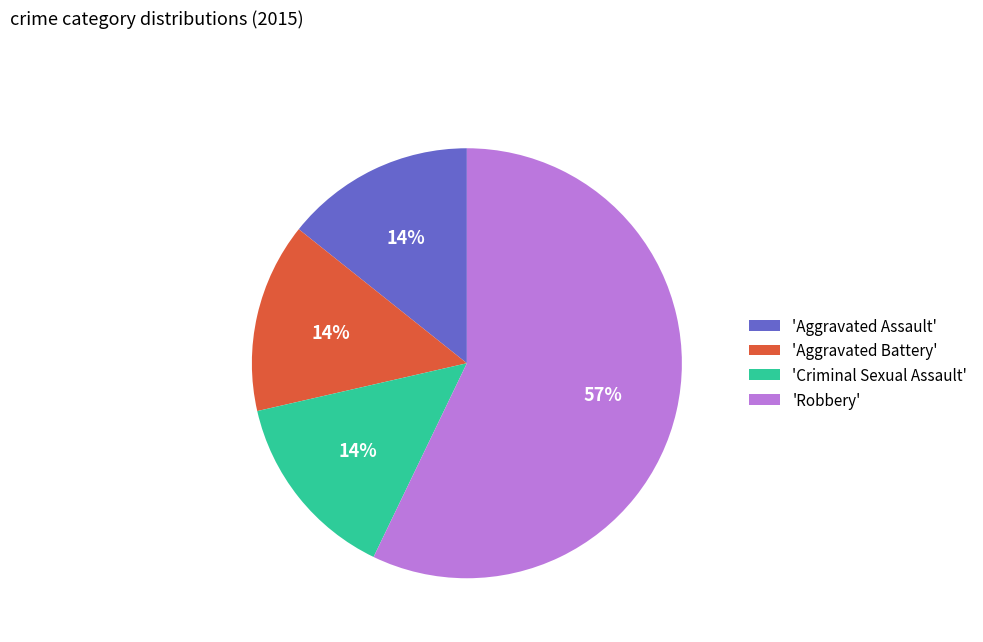

Between 'Aggravated Battery' and 'Robbery', which is larger?

'Robbery'